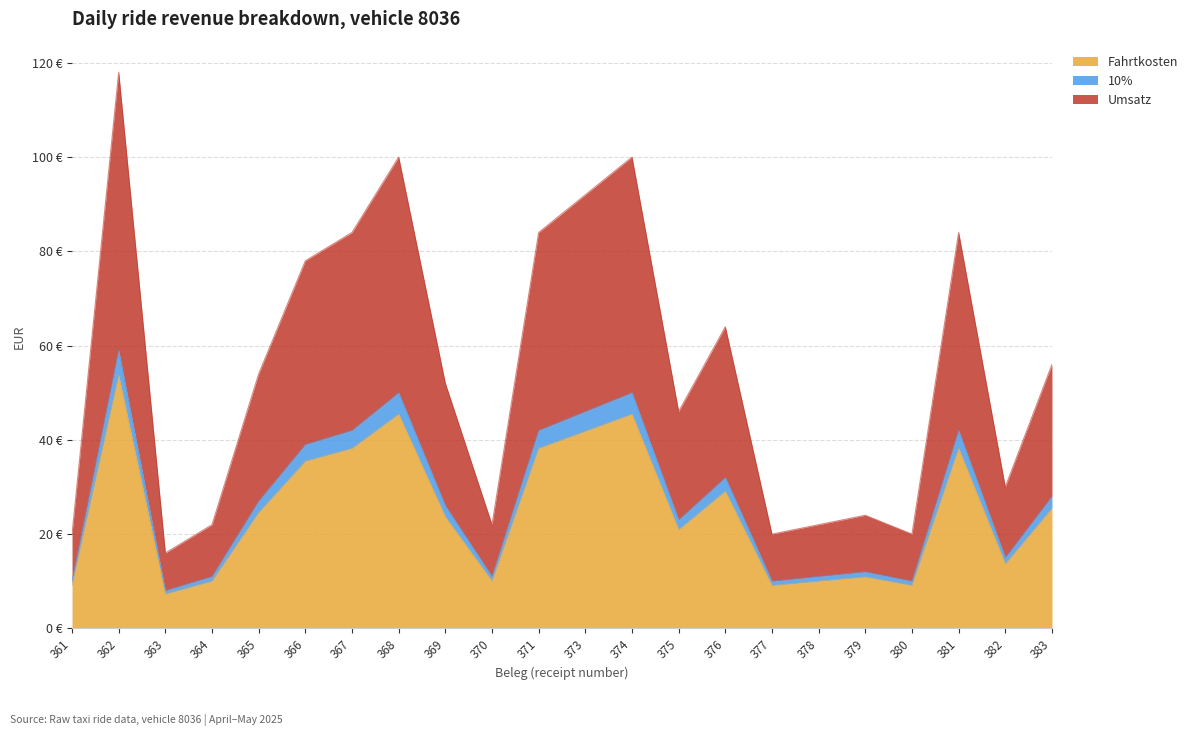

Where does the Umsatz series first go above 54?

362